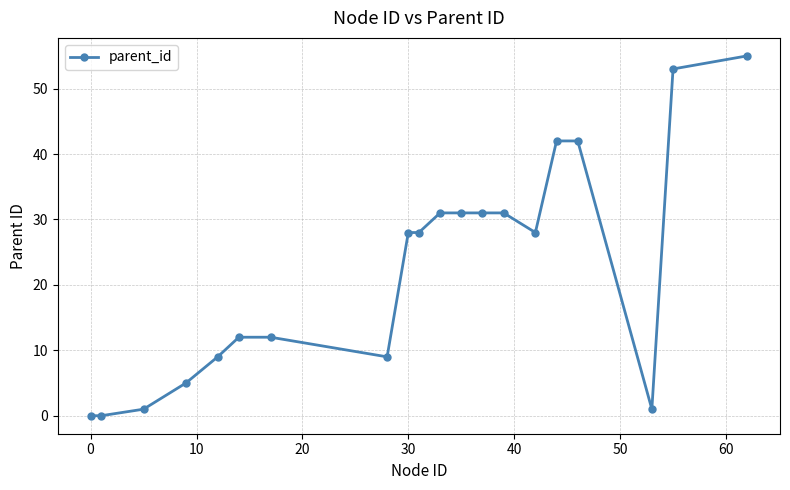

What is the average value?

22